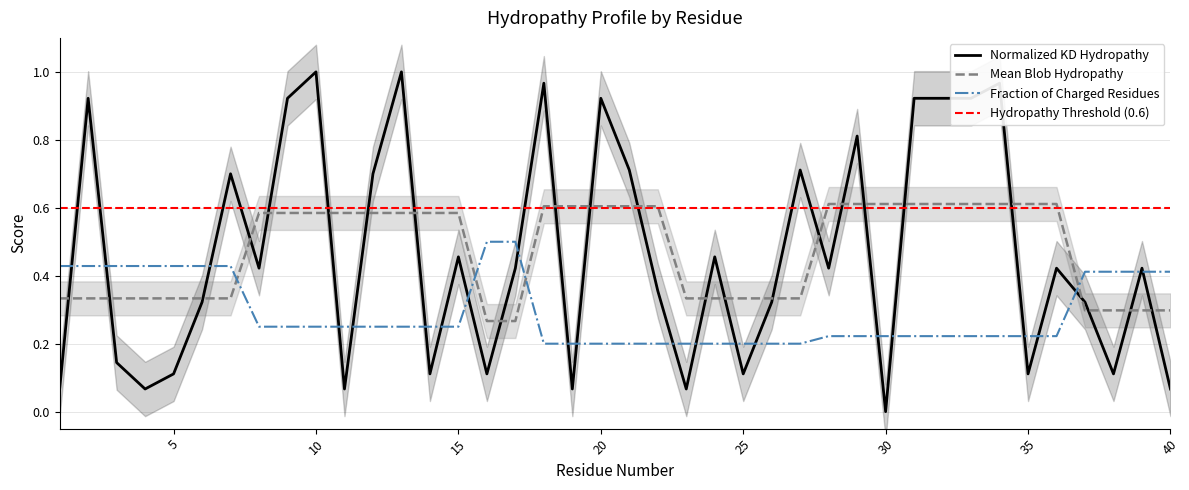

At how many categories does at least one series exceed 0?

40